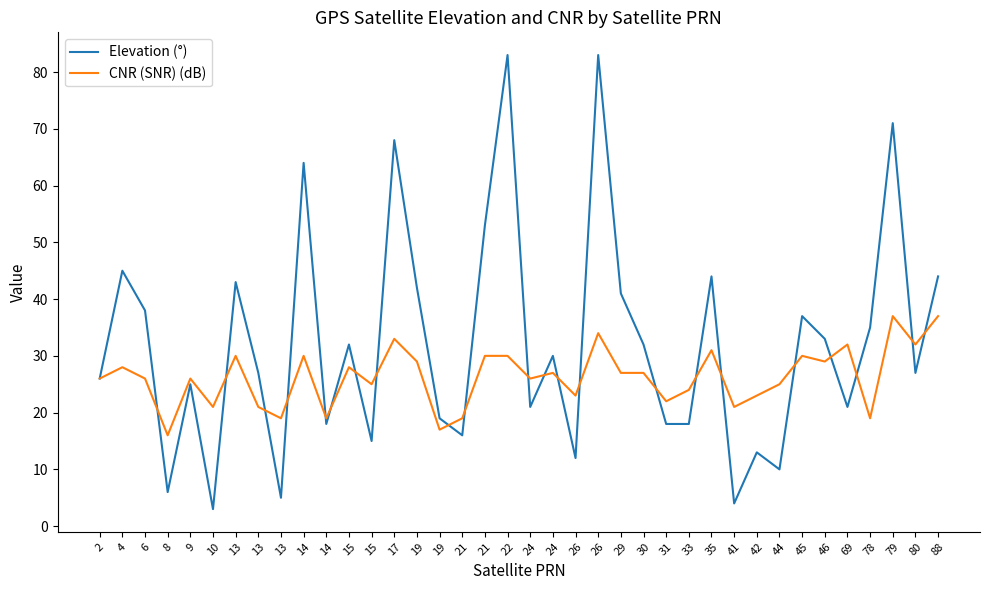

Reading right to left, transcribe all the data shown in this chart.

Elevation (°): 44	27	71	35	21	33	37	10	13	4	44	18	18	32	41	83	12	30	21	83	53	16	19	42	68	15	32	18	64	5	27	43	3	25	6	38	45	26
CNR (SNR) (dB): 37	32	37	19	32	29	30	25	23	21	31	24	22	27	27	34	23	27	26	30	30	19	17	29	33	25	28	19	30	19	21	30	21	26	16	26	28	26